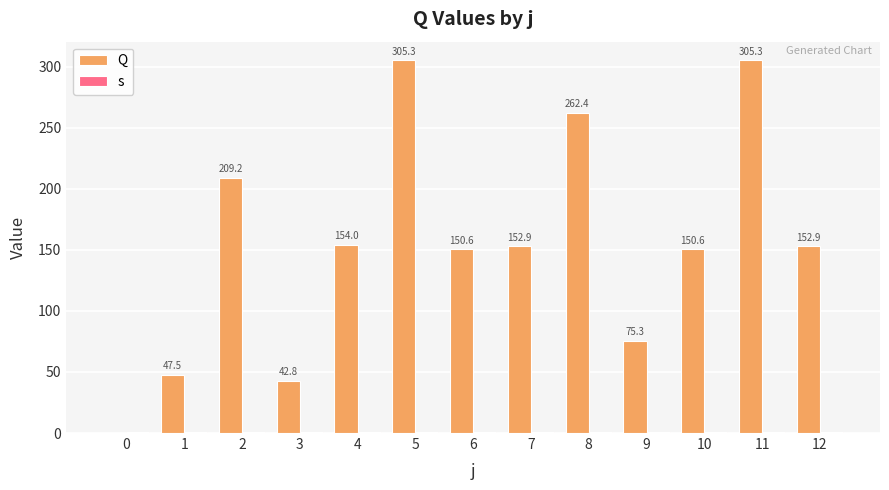

Reading left to right, what are all the values shown in this chart?

Q: 0.0	47.5	209.2	42.8	154.0	305.3	150.6	152.9	262.4	75.3	150.6	305.3	152.9
s: 1.0	1.0	1.0	1.0	1.0	1.0	1.0	1.0	1.0	1.0	1.0	1.0	1.0